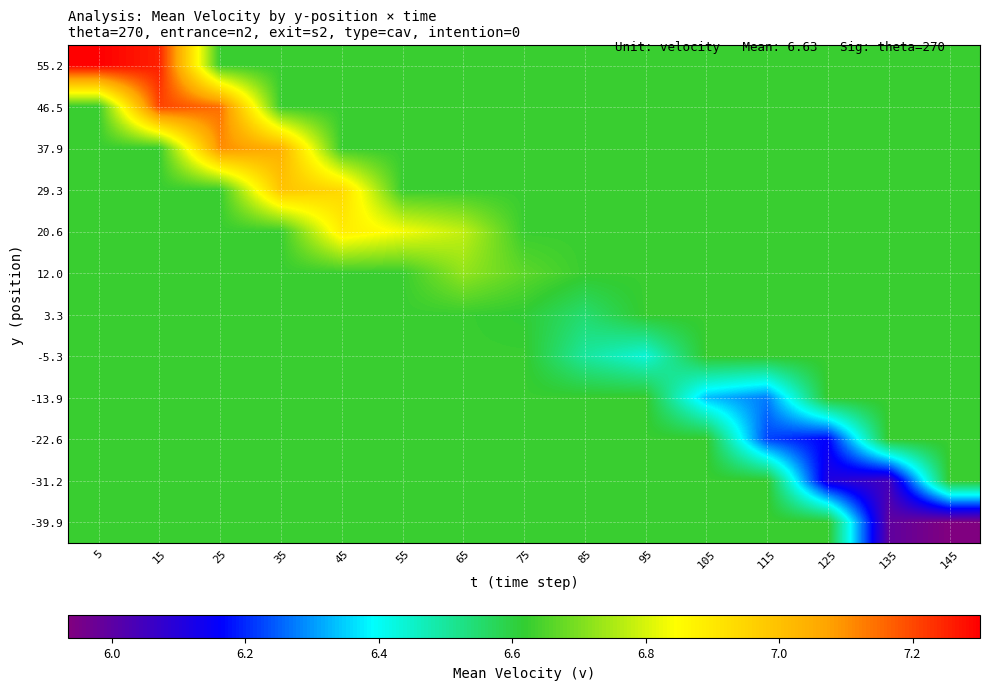

Reading left to right, extract all data points from this chart.

-39.9: 5=6.6	15=6.6	25=6.6	35=6.6	45=6.6	55=6.6	65=6.6	75=6.6	85=6.6	95=6.6	105=6.6	115=6.6	125=6.6	135=6.0	145=5.9
-31.2: 5=6.6	15=6.6	25=6.6	35=6.6	45=6.6	55=6.6	65=6.6	75=6.6	85=6.6	95=6.6	105=6.6	115=6.6	125=6.1	135=6.0	145=6.6
-22.6: 5=6.6	15=6.6	25=6.6	35=6.6	45=6.6	55=6.6	65=6.6	75=6.6	85=6.6	95=6.6	105=6.6	115=6.2	125=6.2	135=6.6	145=6.6
-13.9: 5=6.6	15=6.6	25=6.6	35=6.6	45=6.6	55=6.6	65=6.6	75=6.6	85=6.6	95=6.6	105=6.3	115=6.3	125=6.6	135=6.6	145=6.6
-5.3: 5=6.6	15=6.6	25=6.6	35=6.6	45=6.6	55=6.6	65=6.6	75=6.6	85=6.5	95=6.4	105=6.6	115=6.6	125=6.6	135=6.6	145=6.6
3.3: 5=6.6	15=6.6	25=6.6	35=6.6	45=6.6	55=6.6	65=6.6	75=6.6	85=6.6	95=6.6	105=6.6	115=6.6	125=6.6	135=6.6	145=6.6
12.0: 5=6.6	15=6.6	25=6.6	35=6.6	45=6.6	55=6.6	65=6.7	75=6.7	85=6.6	95=6.6	105=6.6	115=6.6	125=6.6	135=6.6	145=6.6
20.6: 5=6.6	15=6.6	25=6.6	35=6.6	45=6.9	55=6.8	65=6.8	75=6.6	85=6.6	95=6.6	105=6.6	115=6.6	125=6.6	135=6.6	145=6.6
29.3: 5=6.6	15=6.6	25=6.6	35=7.0	45=6.9	55=6.6	65=6.6	75=6.6	85=6.6	95=6.6	105=6.6	115=6.6	125=6.6	135=6.6	145=6.6
37.9: 5=6.6	15=6.6	25=7.1	35=7.0	45=6.6	55=6.6	65=6.6	75=6.6	85=6.6	95=6.6	105=6.6	115=6.6	125=6.6	135=6.6	145=6.6
46.5: 5=6.6	15=7.2	25=7.1	35=6.6	45=6.6	55=6.6	65=6.6	75=6.6	85=6.6	95=6.6	105=6.6	115=6.6	125=6.6	135=6.6	145=6.6
55.2: 5=7.3	15=7.3	25=6.6	35=6.6	45=6.6	55=6.6	65=6.6	75=6.6	85=6.6	95=6.6	105=6.6	115=6.6	125=6.6	135=6.6	145=6.6